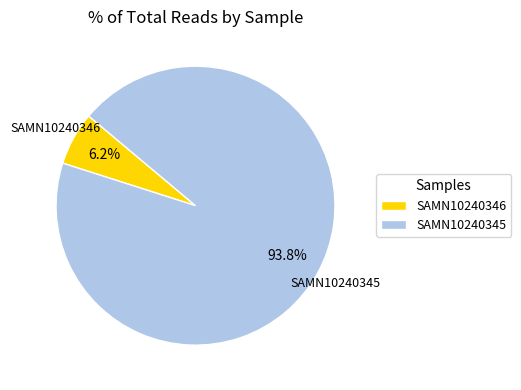

Which slice represents more than half of the pie?

SAMN10240345